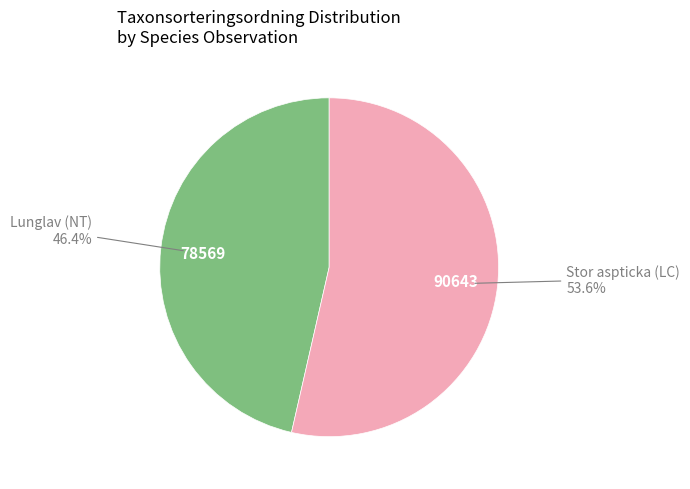

Does any single category account for the majority?

Yes